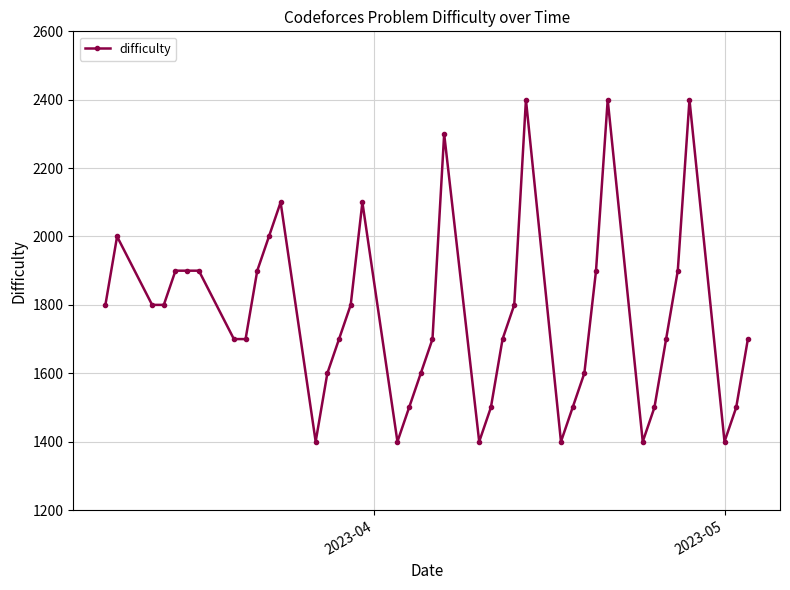

What is the value of the 6th point from the left?

1900